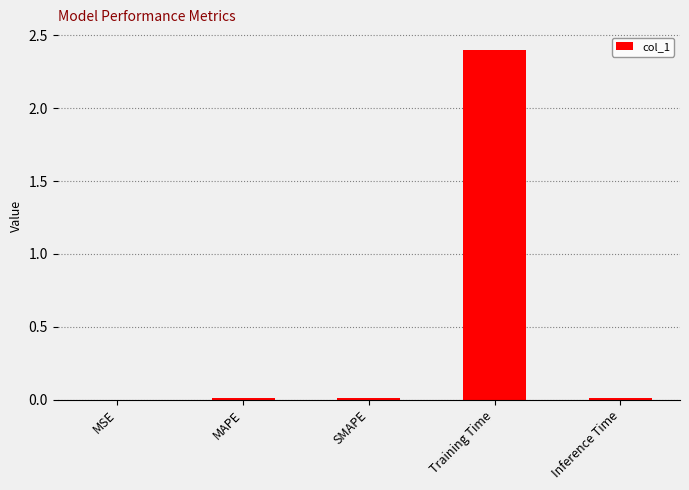

The chart shows a value of 0.0 at MSE. True or false?

True